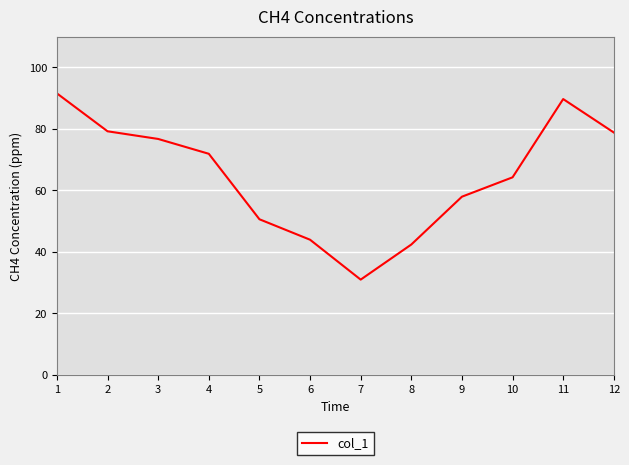

What is the difference between the second highest and second lowest values?

47.3